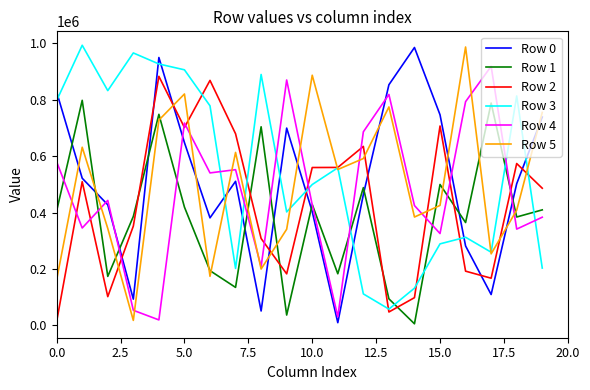

Does the chart have visible grid lines?

No